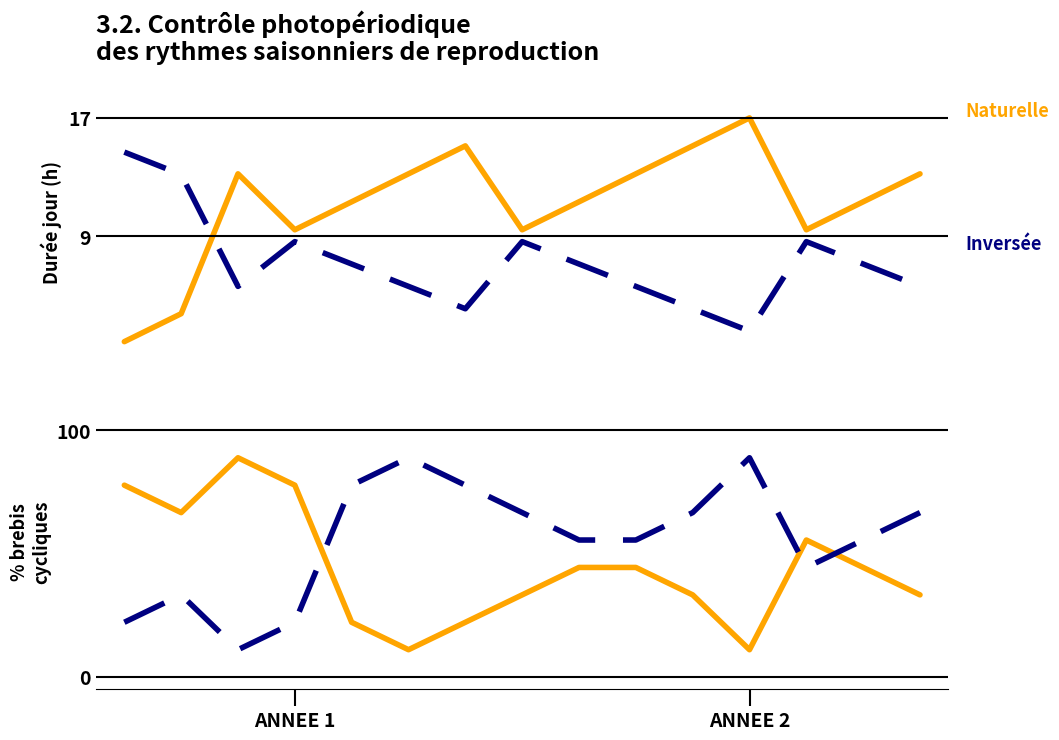

List the series in order of their overall mean, lowest first.

Naturelle, Inversee